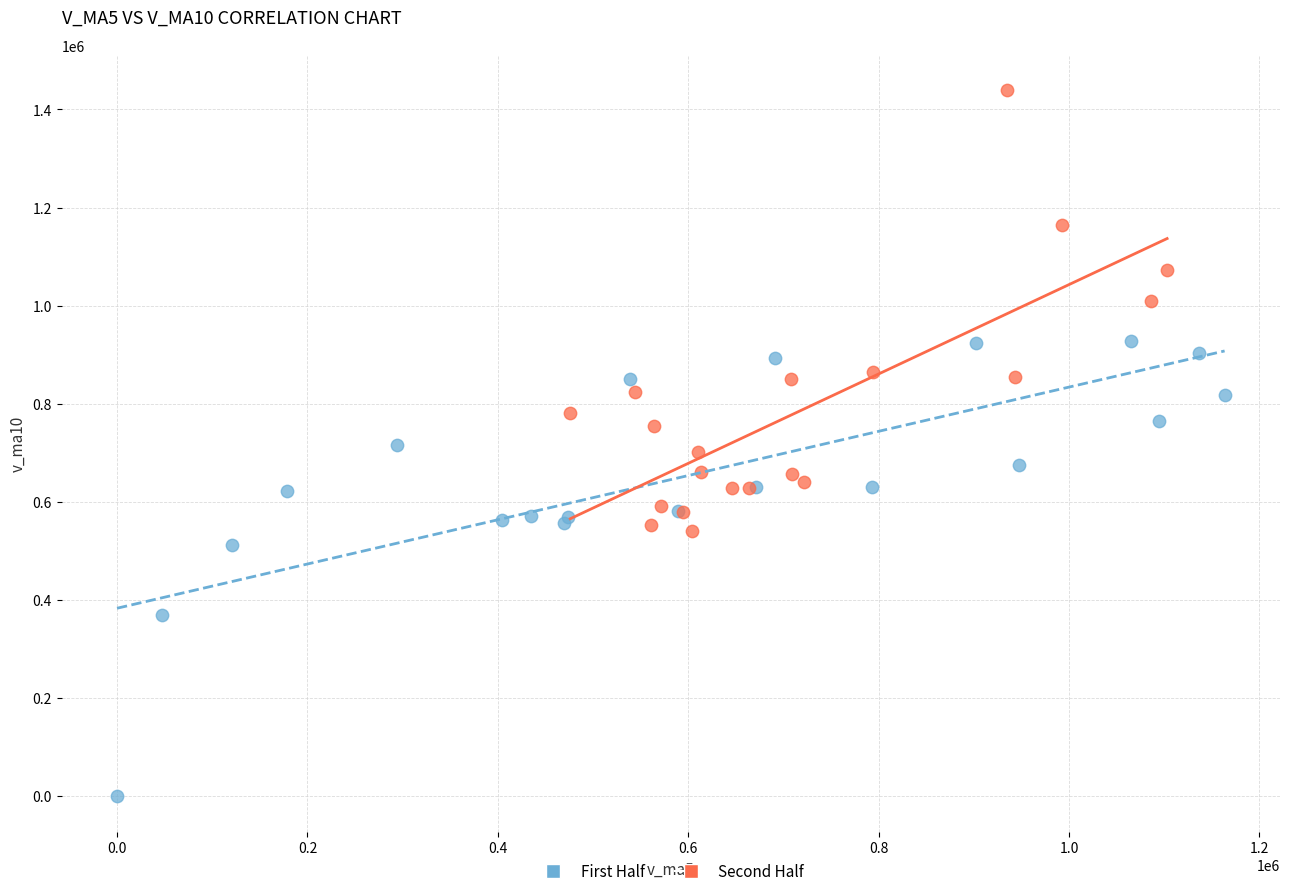

Which series reaches the maximum Y coordinate?

Second Half